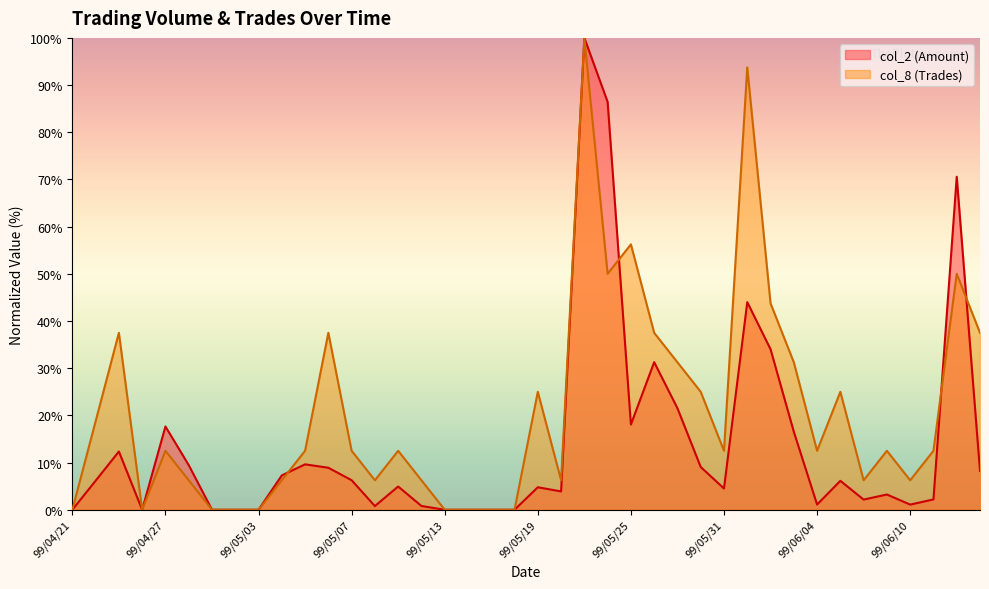

Reading right to left, extract all data points from this chart.

col_2 (Amount): 99/06/15=8.2	99/06/14=70.6	99/06/11=2.2	99/06/10=1.1	99/06/09=3.2	99/06/08=2.2	99/06/07=6.1	99/06/04=1.1	99/06/03=16.5	99/06/02=34.0	99/06/01=44.0	99/05/31=4.5	99/05/28=9.1	99/05/27=21.5	99/05/26=31.3	99/05/25=18.1	99/05/24=86.4	99/05/21=100.0	99/05/20=3.9	99/05/19=4.8	99/05/18=0.0	99/05/17=0.0	99/05/14=0.0	99/05/13=0.0	99/05/12=0.8	99/05/11=4.9	99/05/10=0.8	99/05/07=6.3	99/05/06=8.9	99/05/05=9.6	99/05/04=7.3	99/05/03=0.0	99/04/30=0.0	99/04/29=0.0	99/04/28=9.5	99/04/27=17.7	99/04/26=0.0	99/04/23=12.3	99/04/22=6.2	99/04/21=0.0
col_8 (Trades): 99/06/15=37.5	99/06/14=50.0	99/06/11=12.5	99/06/10=6.2	99/06/09=12.5	99/06/08=6.2	99/06/07=25.0	99/06/04=12.5	99/06/03=31.2	99/06/02=43.8	99/06/01=93.8	99/05/31=12.5	99/05/28=25.0	99/05/27=31.2	99/05/26=37.5	99/05/25=56.2	99/05/24=50.0	99/05/21=100.0	99/05/20=6.2	99/05/19=25.0	99/05/18=0.0	99/05/17=0.0	99/05/14=0.0	99/05/13=0.0	99/05/12=6.2	99/05/11=12.5	99/05/10=6.2	99/05/07=12.5	99/05/06=37.5	99/05/05=12.5	99/05/04=6.2	99/05/03=0.0	99/04/30=0.0	99/04/29=0.0	99/04/28=6.2	99/04/27=12.5	99/04/26=0.0	99/04/23=37.5	99/04/22=18.8	99/04/21=0.0